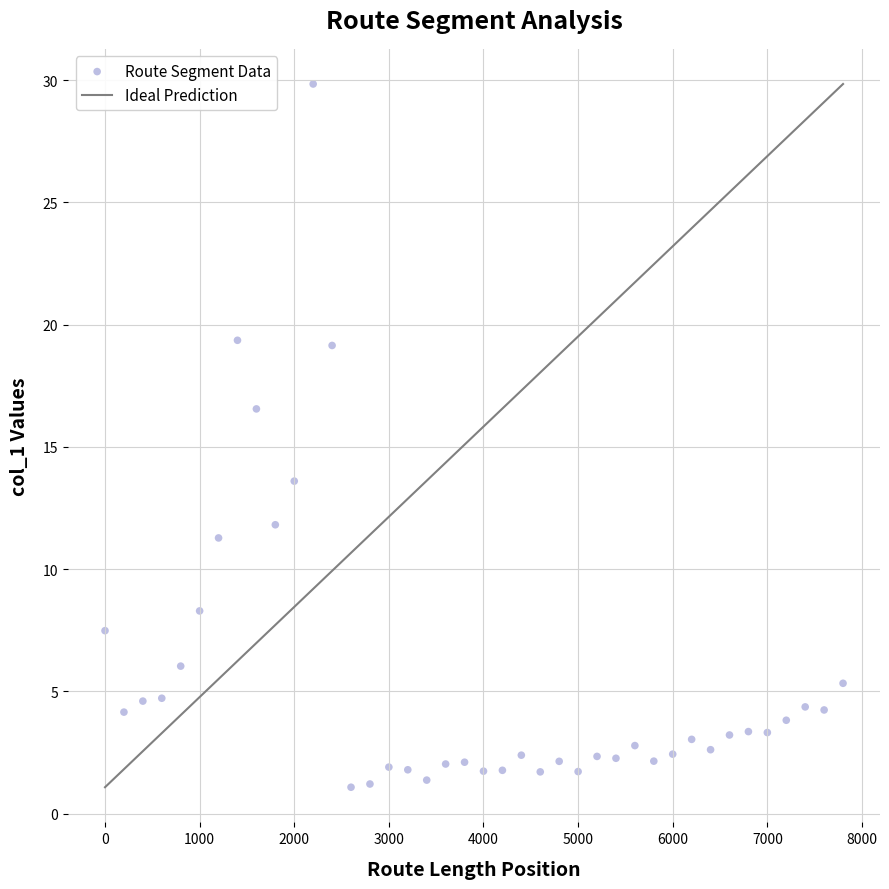

What is the range of X values (max minus min)?

7800.0